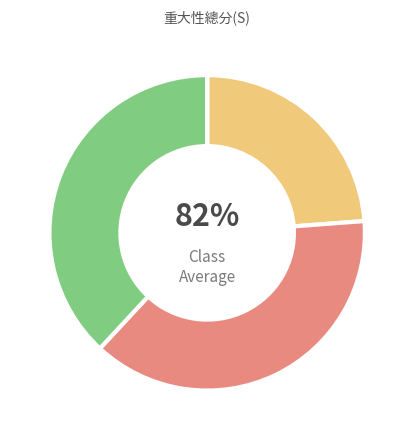

Combined, do 下游租賃資產 and 資本物品 account for over 50%?

No